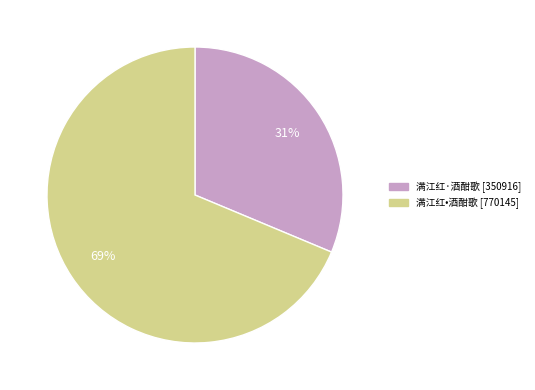

To the nearest percent, what portion does 满江红·酒酣歌 represent?

31%